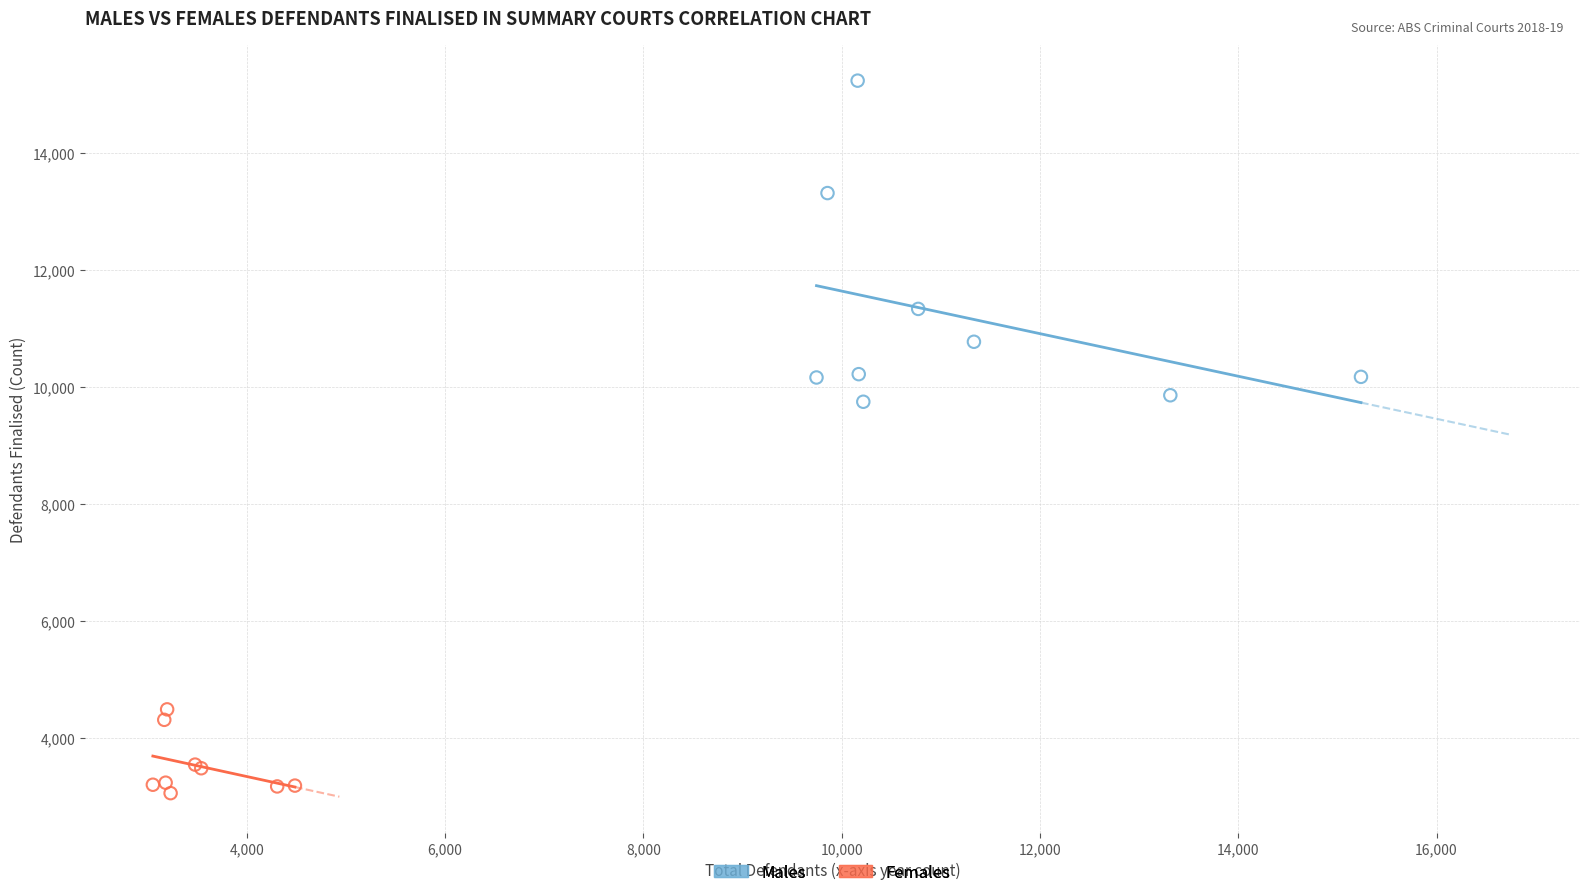

Which series has the largest Y range (max minus min)?

Males